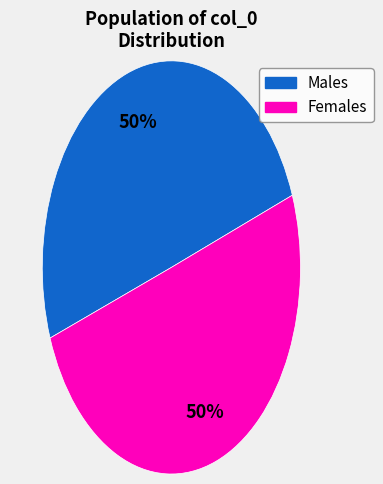

How many slices are in this pie chart?

2